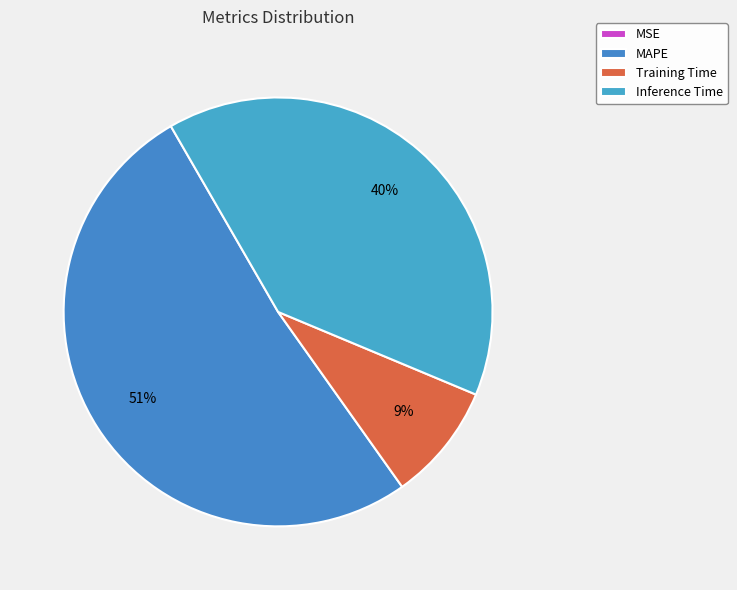

Is the sum of MSE and MAPE greater than half?

Yes